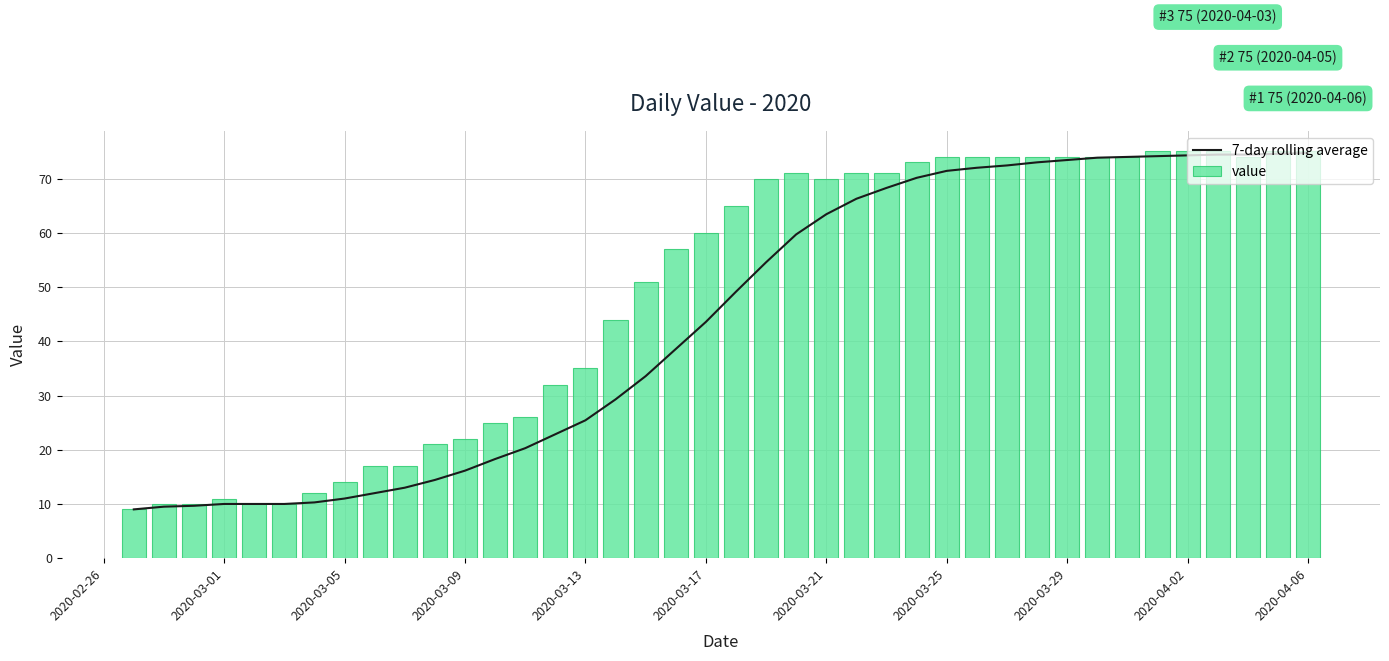

What is the highest value of the 7-day rolling average series?

74.7